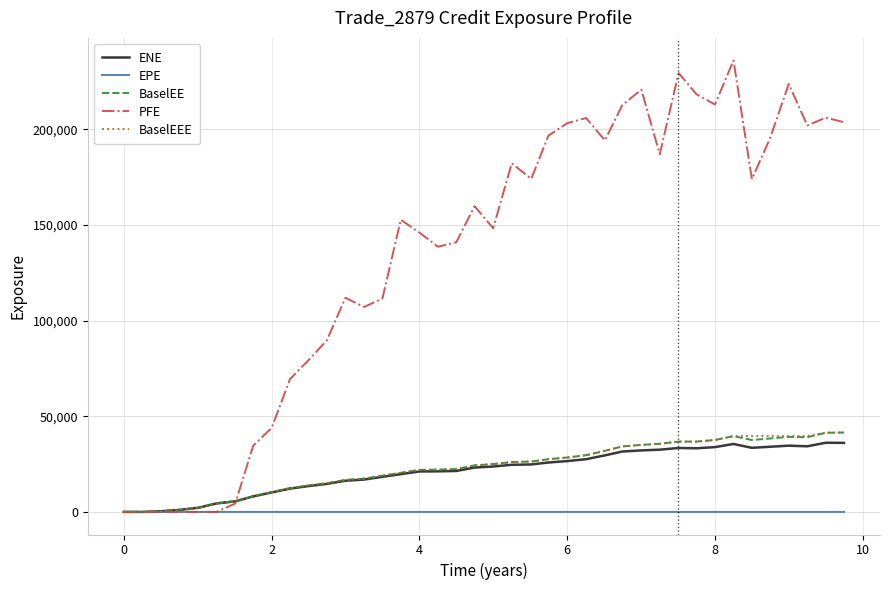

What is the maximum value shown in the chart?

235952.0